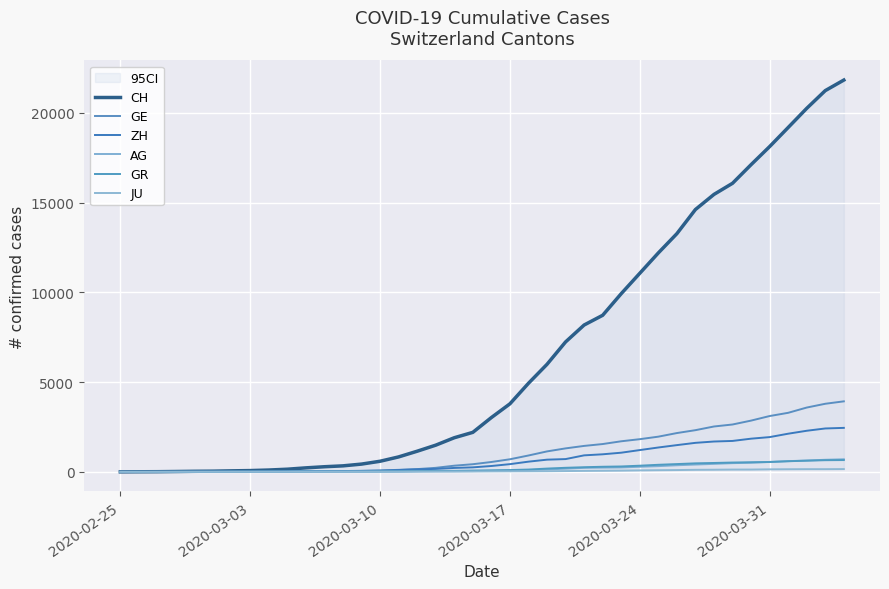

Reading right to left, extract all data points from this chart.

CH: 21827	21239	20251	19184	18120	17113	16076	15456	14614	13269	12196	11061	9926	8722	8180	7237	5991	4933	3789	3024	2200	1900	1486	1149	832	590	432	334	285	222	147	101	71	56	38	31	19	9	5	0
GE: 3928	3793	3582	3289	3109	2855	2638	2527	2322	2161	1960	1820	1703	1549	1445	1307	1139	911	701	549	425	343	224	153	112	79	59	44	42	29	20	15	13	10	9	8	4	1	1	0
ZH: 2450	2417	2289	2125	1936	1848	1722	1690	1616	1489	1357	1213	1067	978	919	711	679	568	429	326	250	218	163	140	101	62	49	40	34	29	23	15	13	10	7	6	2	2	0	0
AG: 702	673	631	596	554	506	485	444	407	367	318	283	245	235	223	175	134	96	69	56	43	33	30	27	20	18	15	14	14	12	11	10	7	7	4	3	1	1	1	0
GR: 657	649	622	592	547	535	519	495	474	433	393	343	300	284	258	226	182	128	101	84	71	56	53	43	31	22	18	18	17	16	14	12	9	9	6	6	6	2	2	0
JU: 154	149	149	145	140	128	127	119	114	100	92	82	69	61	54	44	36	32	29	25	19	18	17	12	7	7	7	5	5	4	4	2	2	1	1	1	1	1	0	0